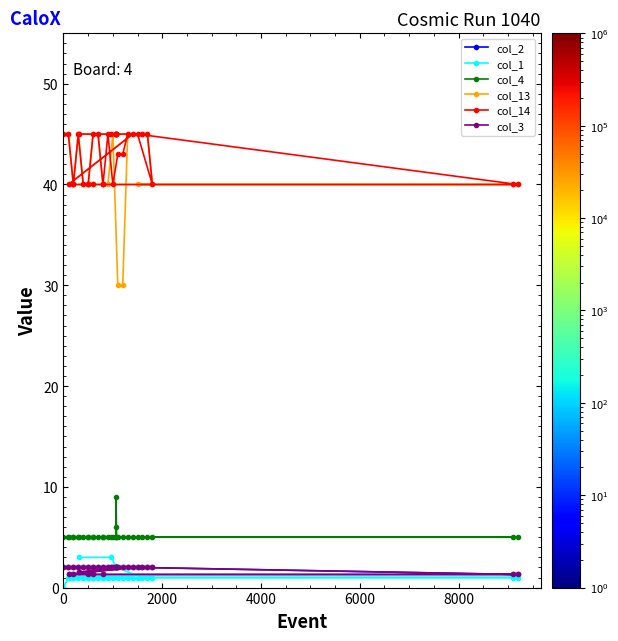

What is the average value of the col_14 series?

42.9